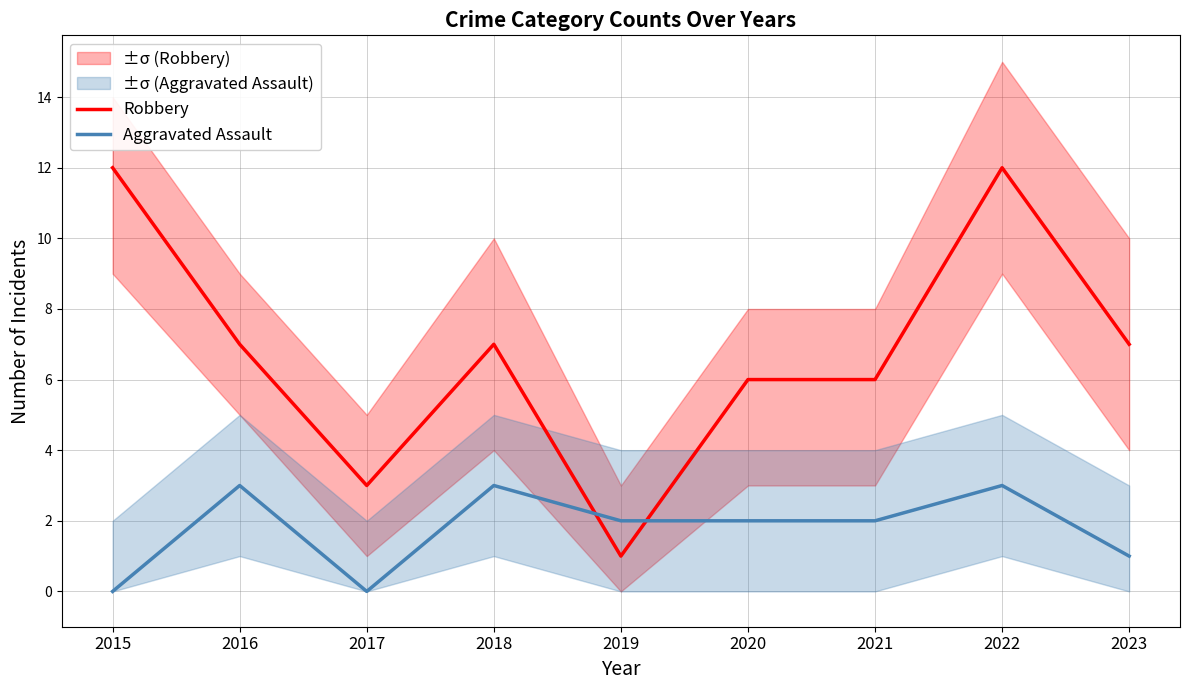

How many interior local valleys does the Robbery series have?

2